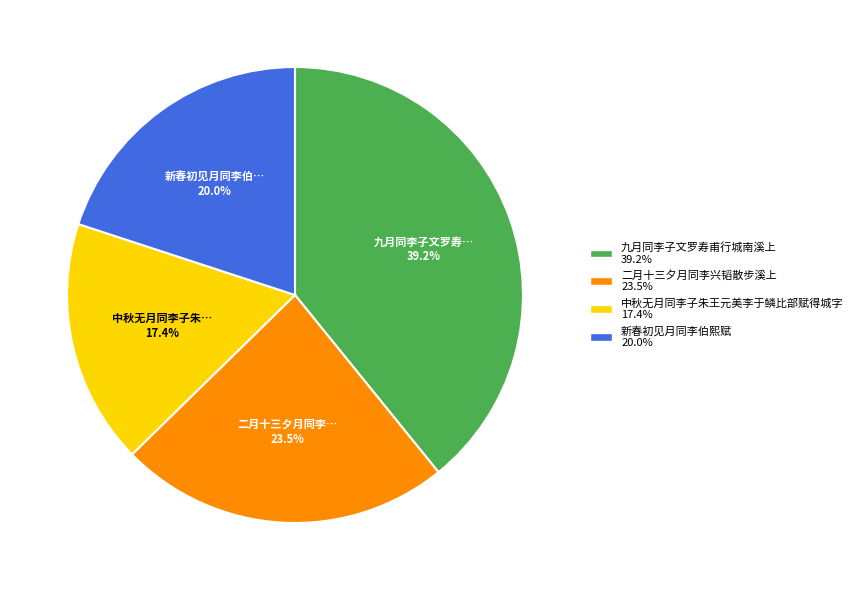

Approximately how many times larger is the value at 二月十三夕月同李兴韬散步溪上 compared to 九月同李子文罗寿甫行城南溪上?

0.6